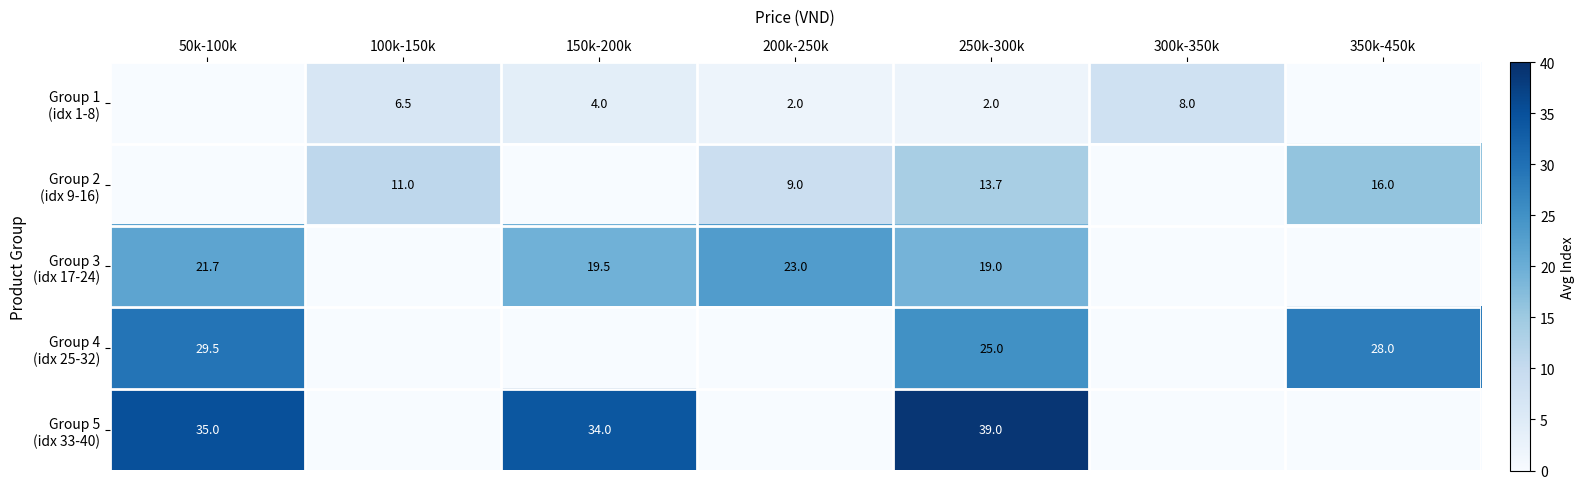

What is the maximum value shown in the chart?

39.0